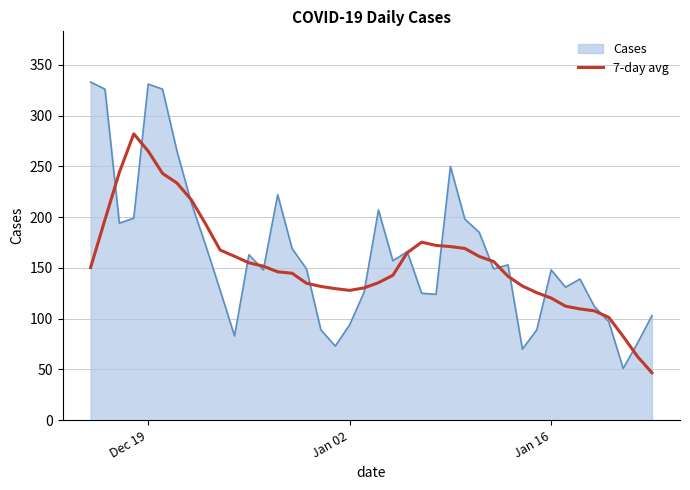

Which series has the largest range (max minus min)?

Cases